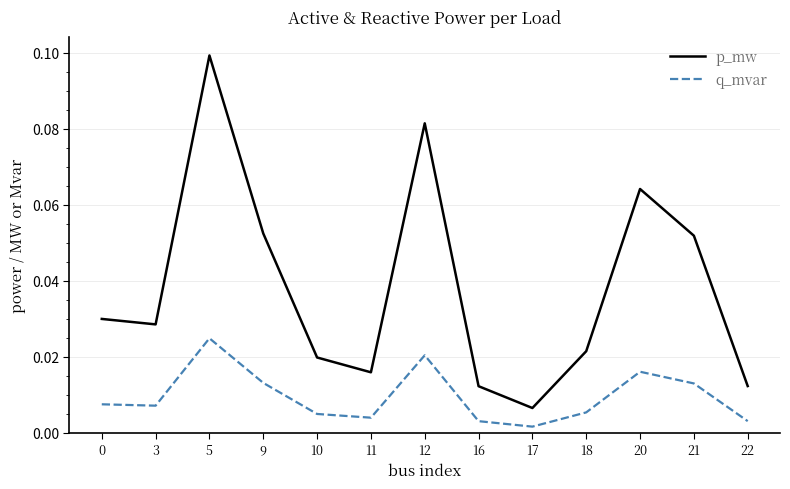

Does the chart display data point markers on the line(s)?

No